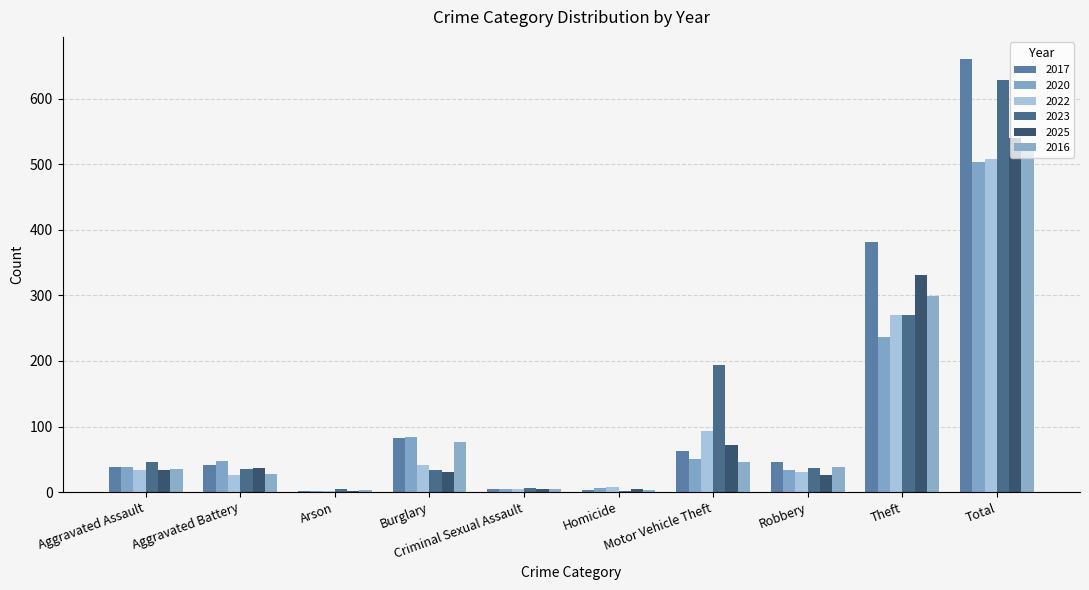

Count the number of data series in this chart.

6